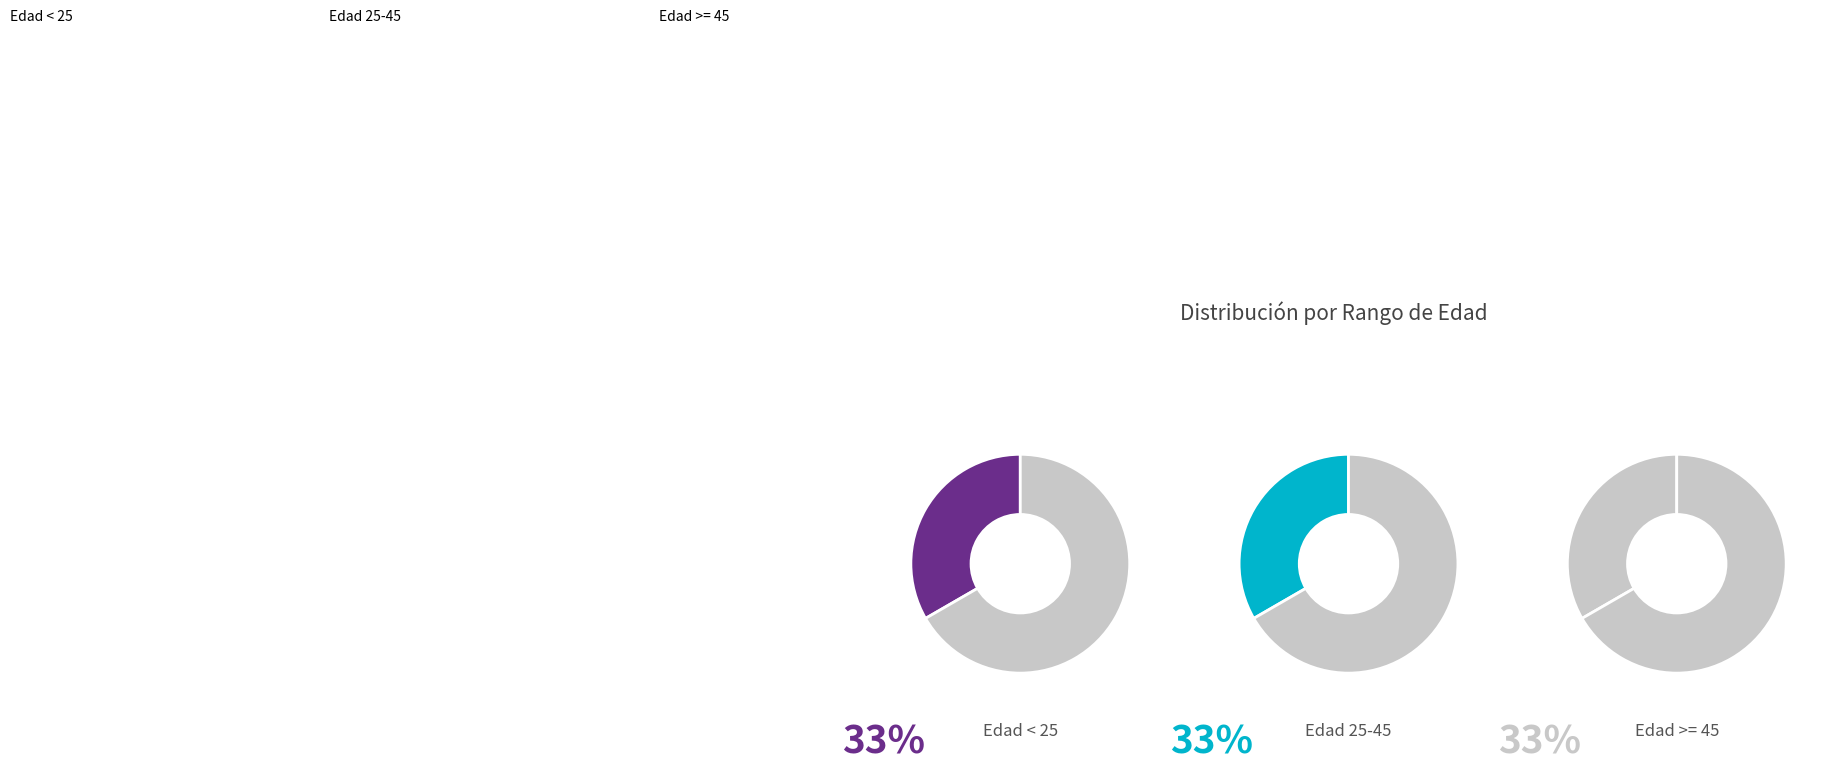

What is the largest slice in the pie chart?

Edad >= 45